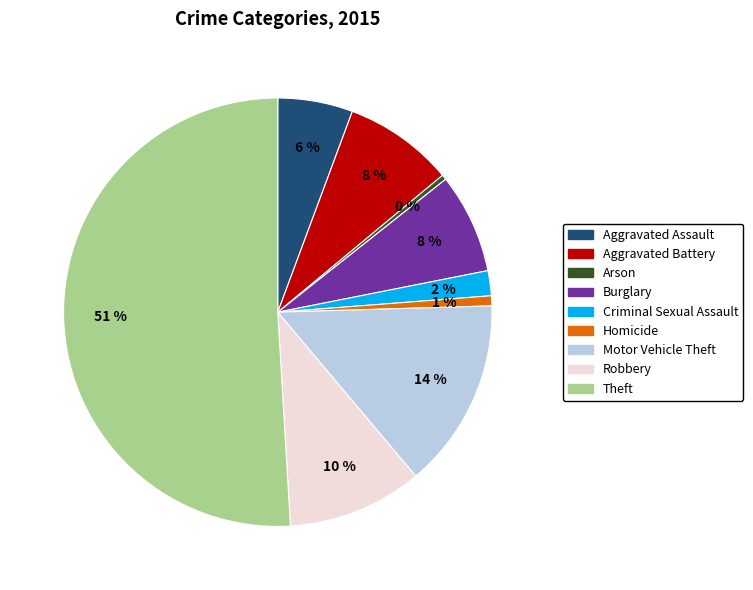

What percentage is the Homicide slice, to the nearest percent?

1%